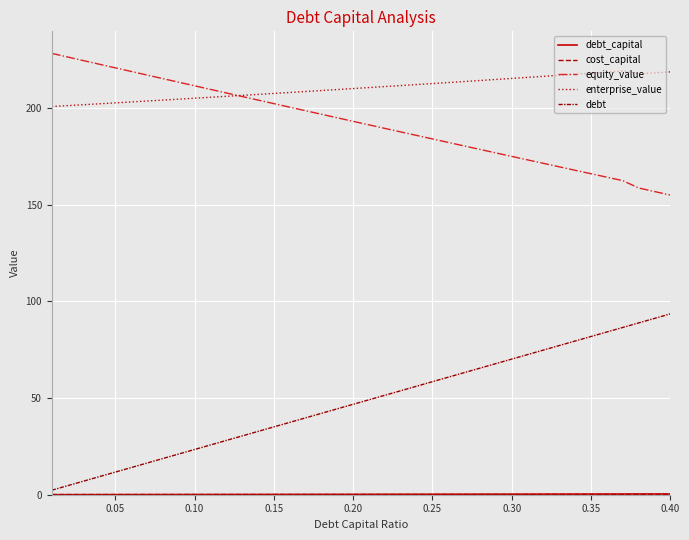

True or false: enterprise_value and debt_capital intersect in this chart.

False